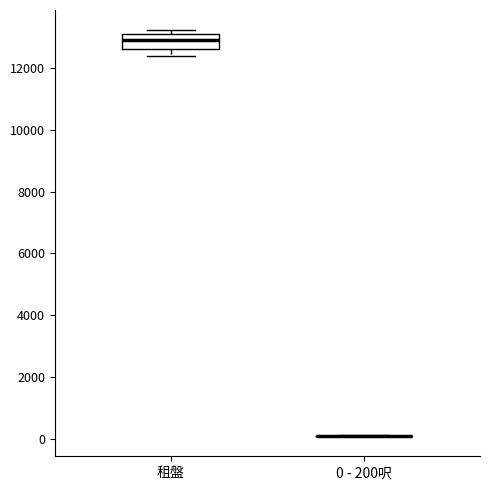

Reading left to right, read every box against the y-axis: the position of its median line, the range the box covers, and the ends of its whiskers. The values are not printed on the chart, so give them approximately, as read against the axis.

租盤: median 13000, box 12600 to 13200, whiskers 12400 to 13200 (just above the box's upper edge)
0 - 200呎: box collapsed to a line at 0, whiskers 0 to 200